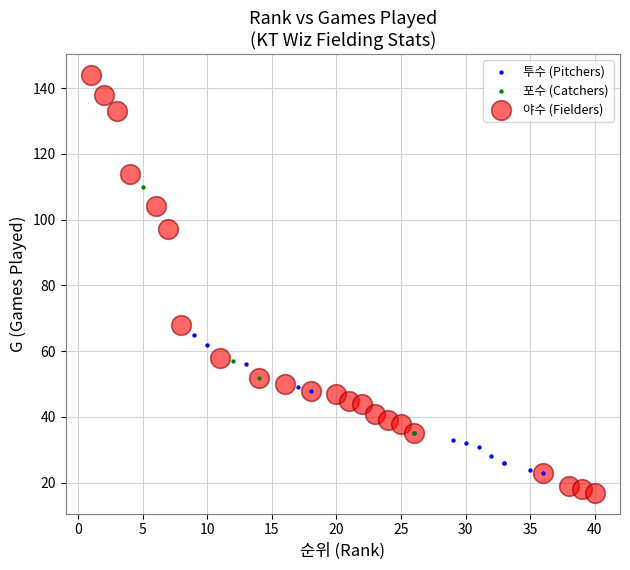

What are all the series names shown in the legend?

투수 (Pitchers), 포수 (Catchers), 야수 (Fielders)